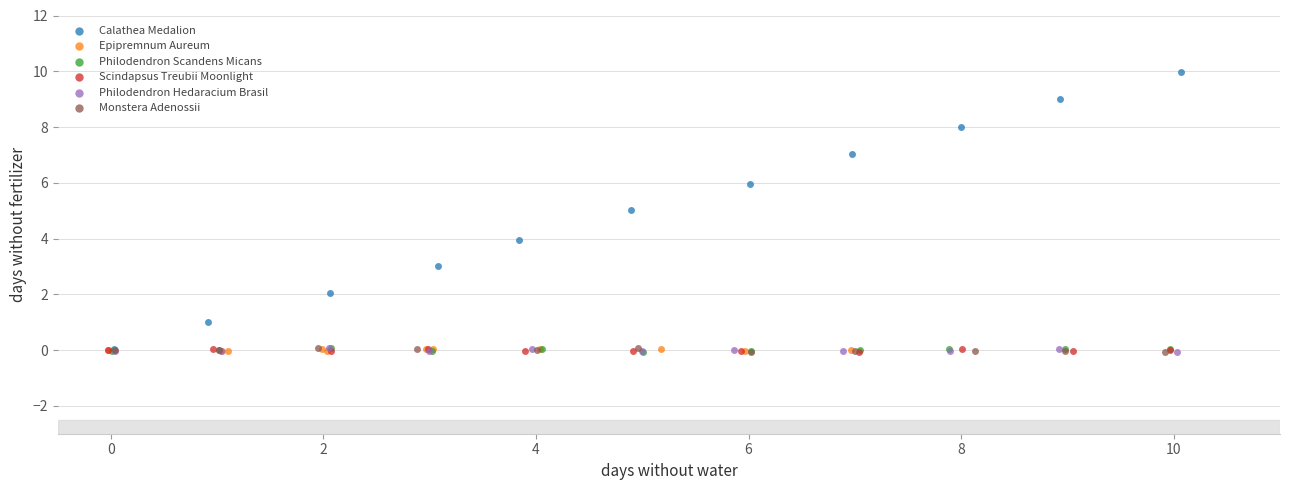

Which series has the largest Y range (max minus min)?

Calathea Medalion